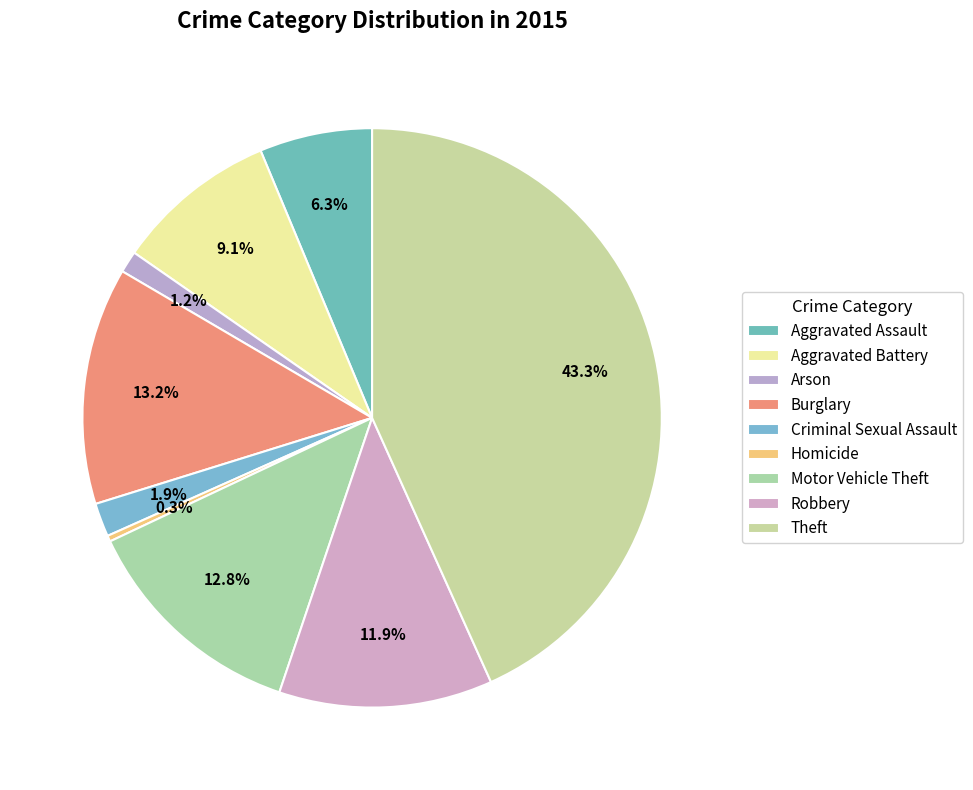

True or false: Robbery accounts for 1% of the total.

False